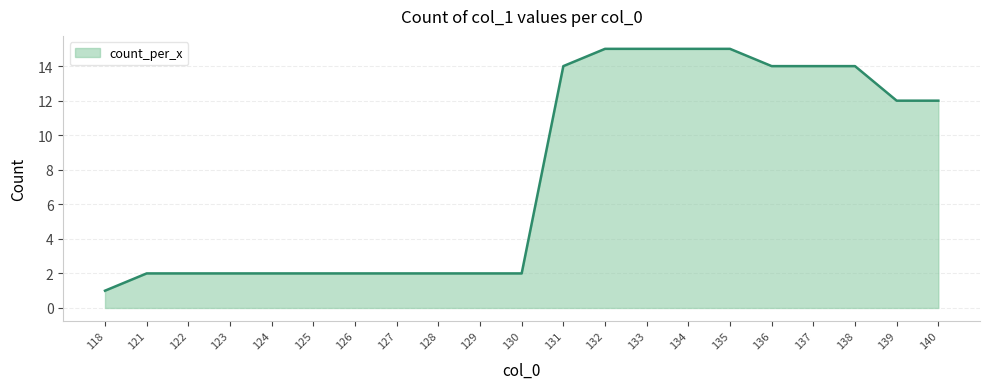

Count the number of categories in the chart.

21